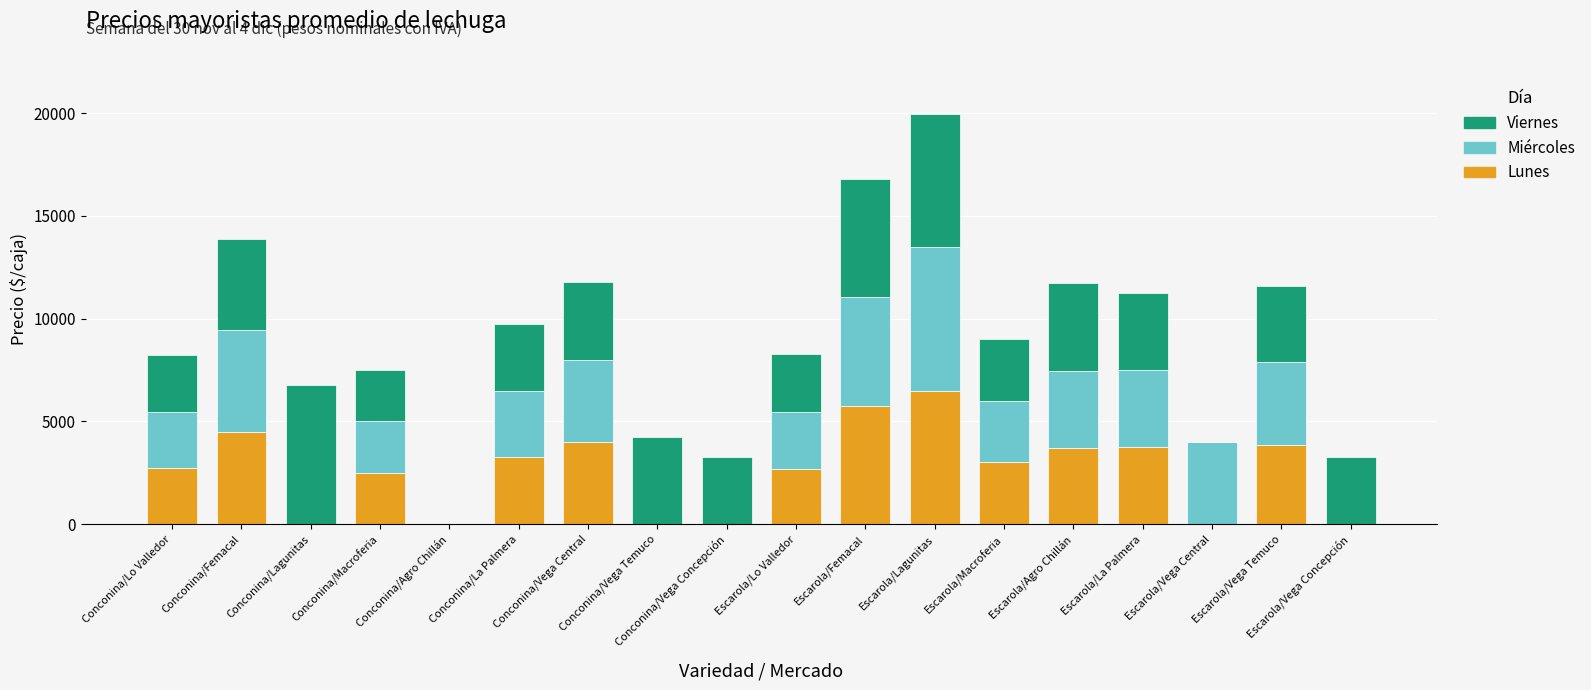

Count the number of data series in this chart.

3